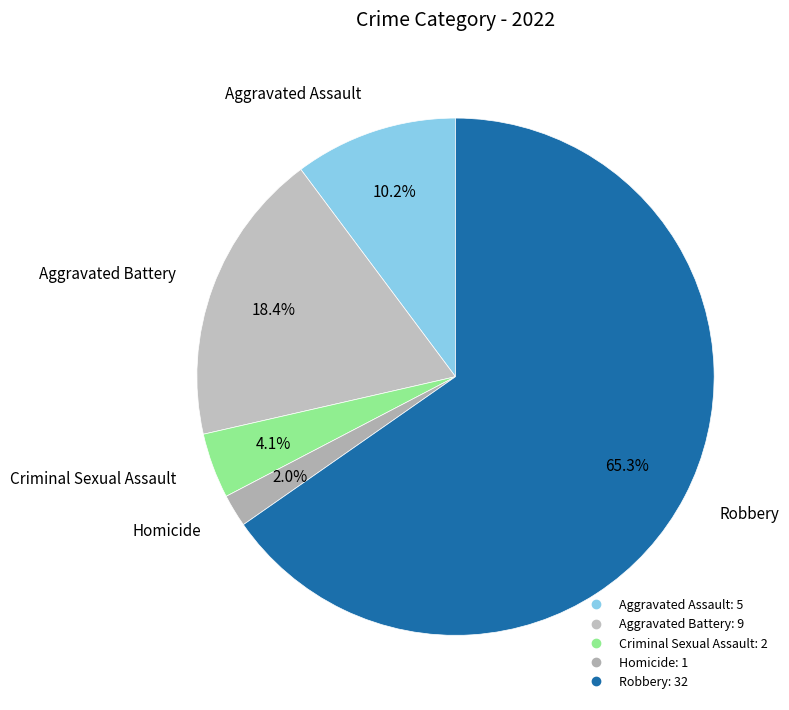

What is the ratio of the value at Aggravated Battery to the value at Criminal Sexual Assault?

4.5